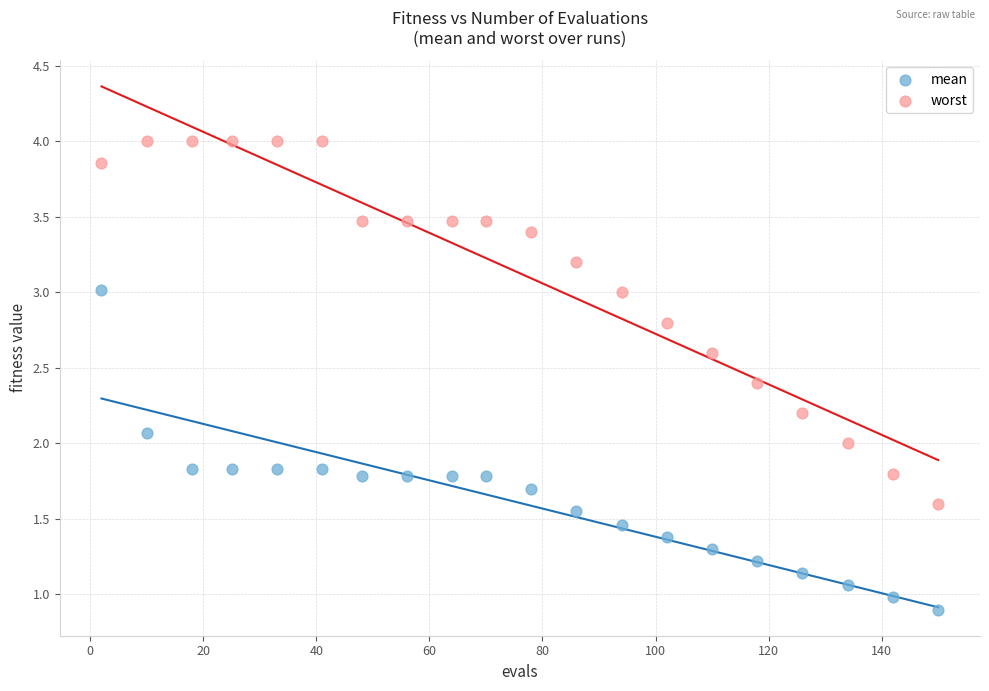

Which series reaches the minimum Y coordinate?

mean